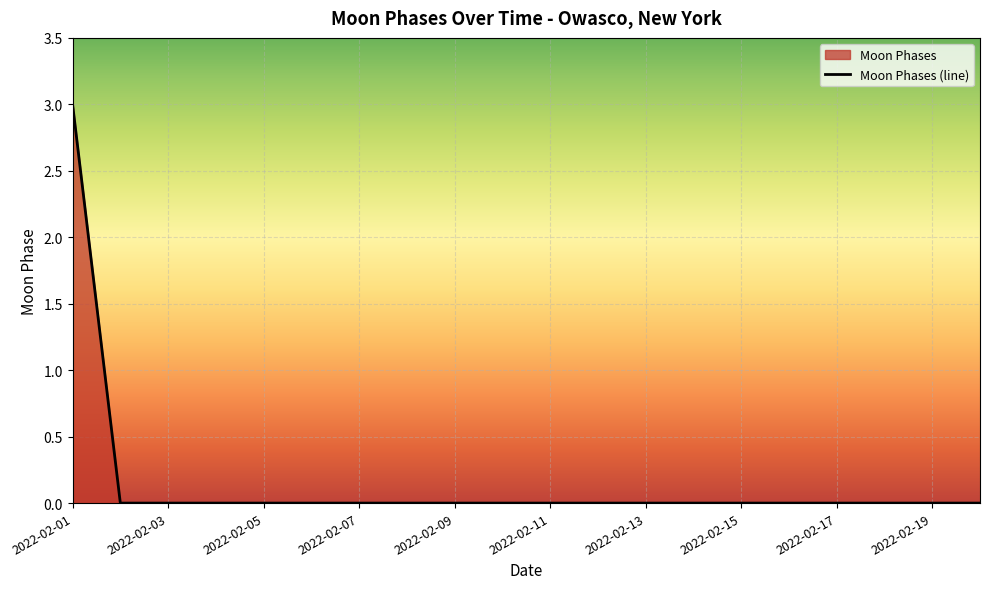

What is the difference between the maximum and minimum values?

3